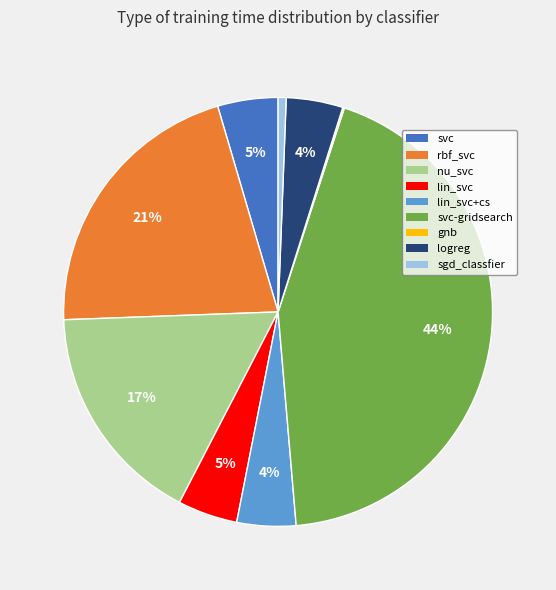

Is there any slice that represents more than half of the pie?

No